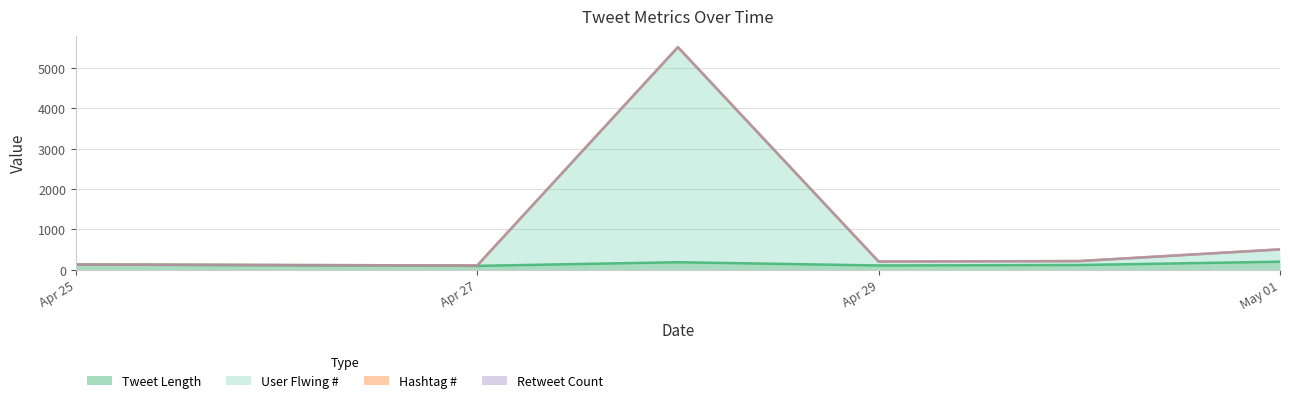

Is it true that Retweet Count equals 0 at 2017-05-01?

False